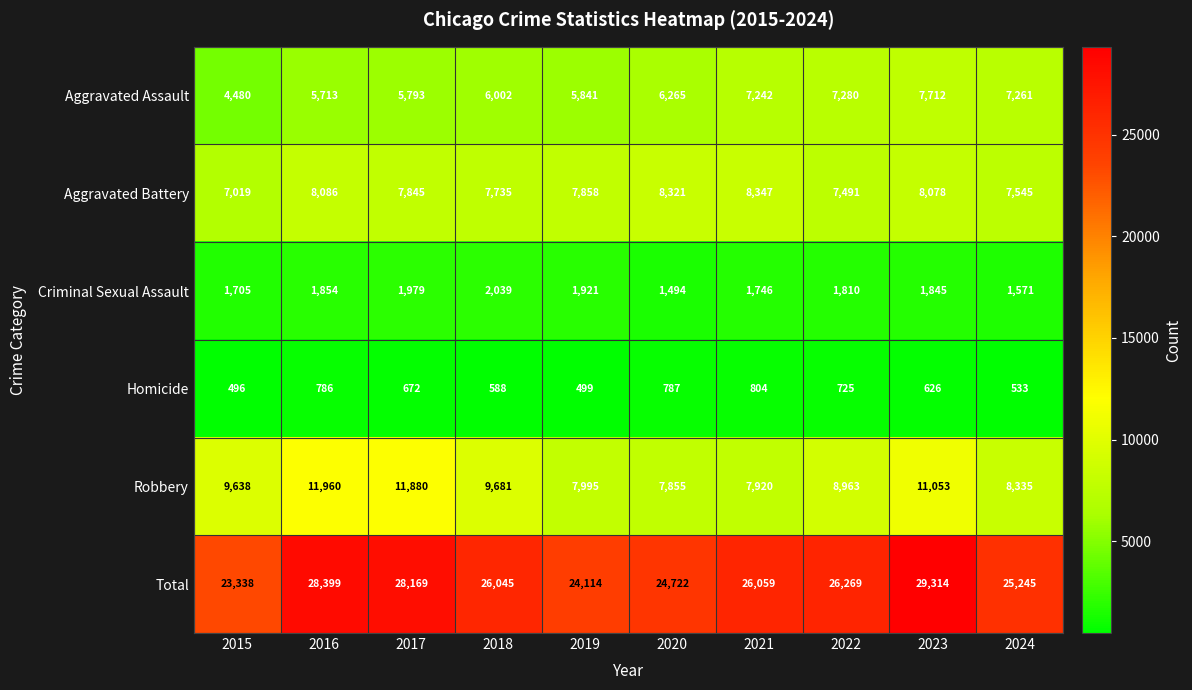

What is the minimum value shown in the chart?

496